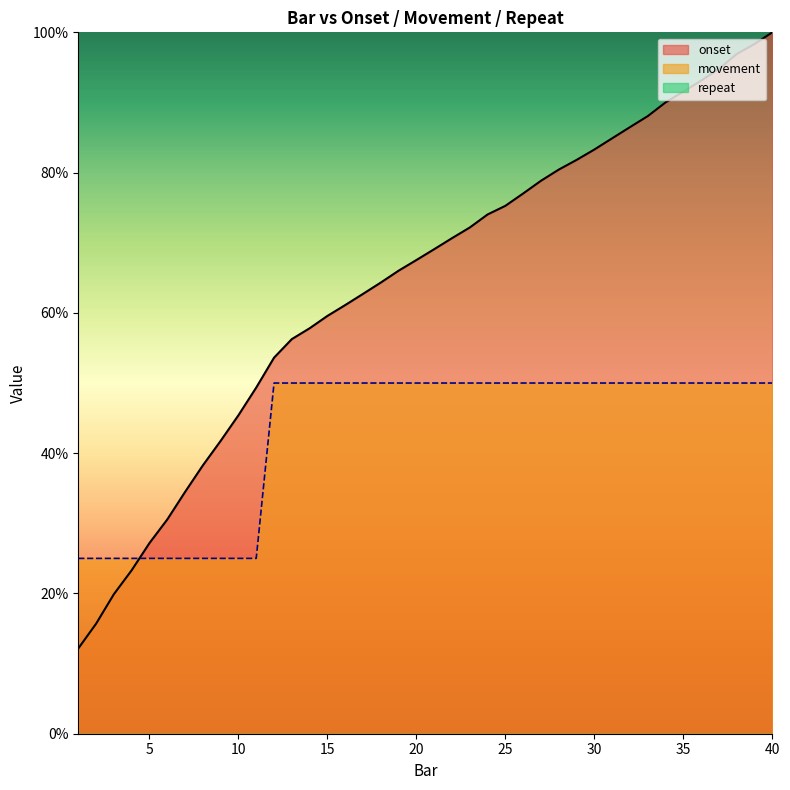

Rank the series by their maximum value, from highest to lowest.

onset, movement